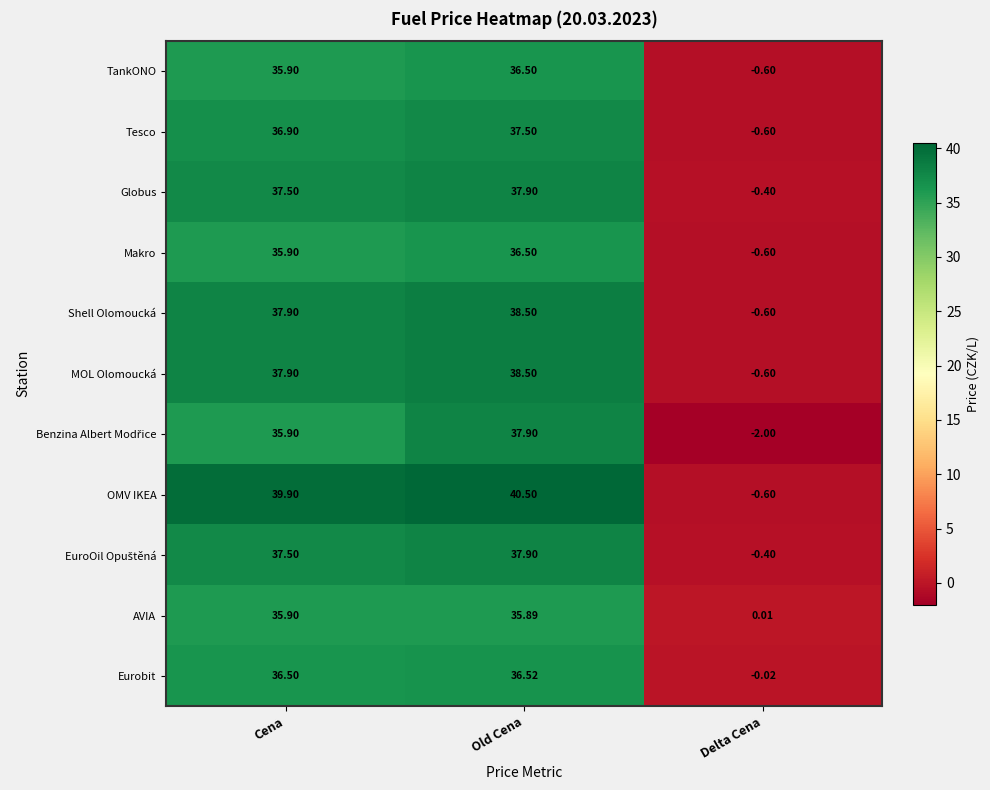

At which category is the sum across all series the highest?

Old Cena